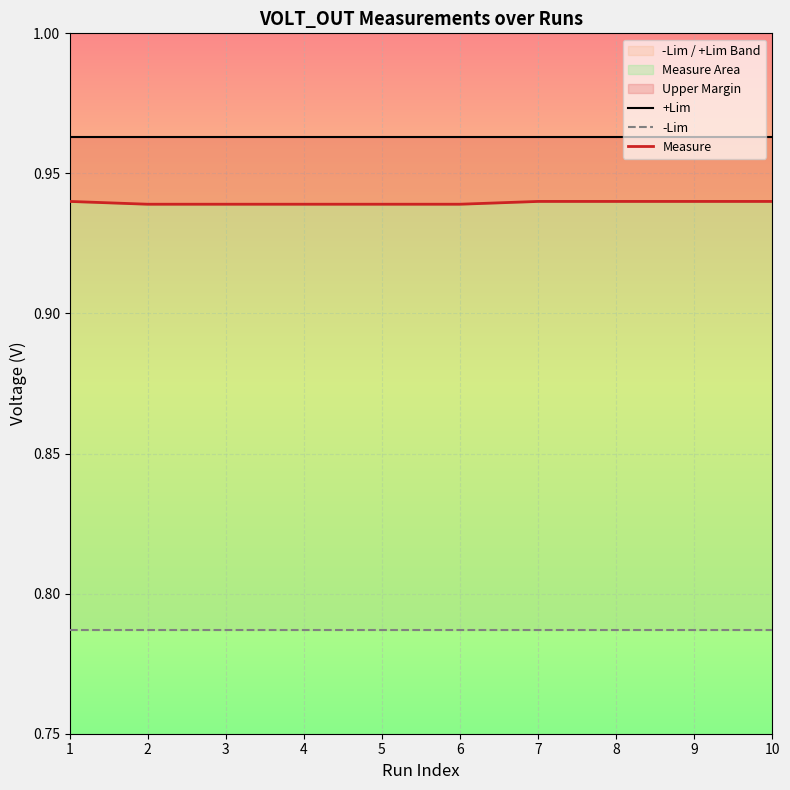

True or false: -Lim and Measure cross at least once.

False